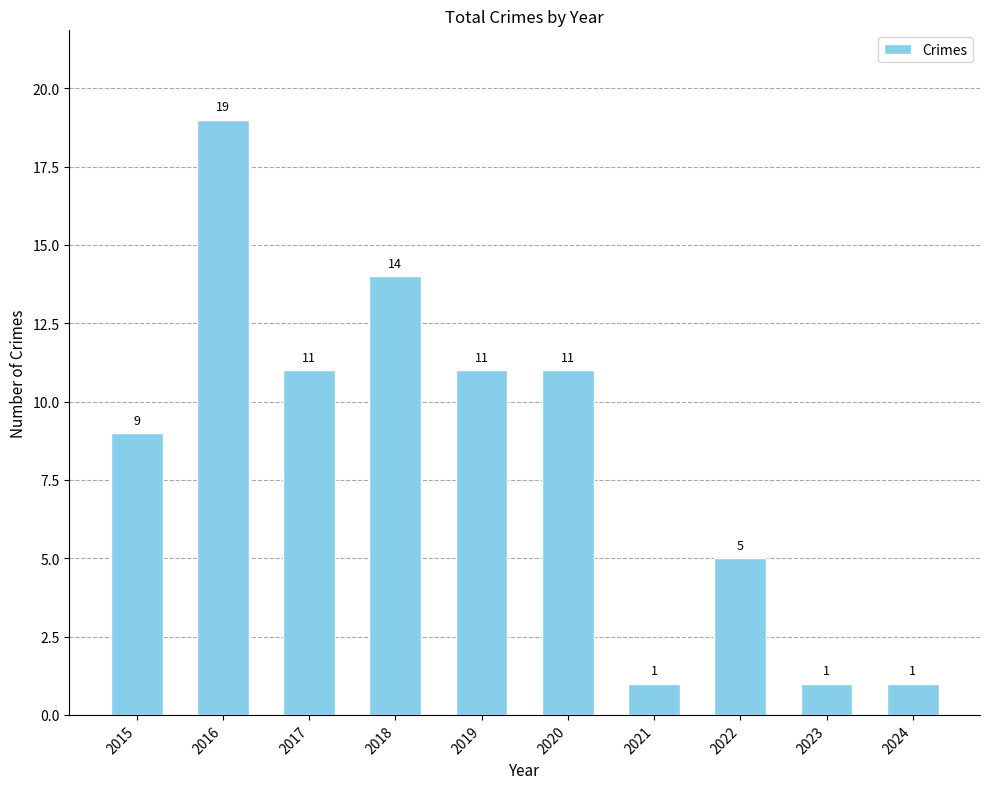

What is the difference between the maximum and minimum values?

18